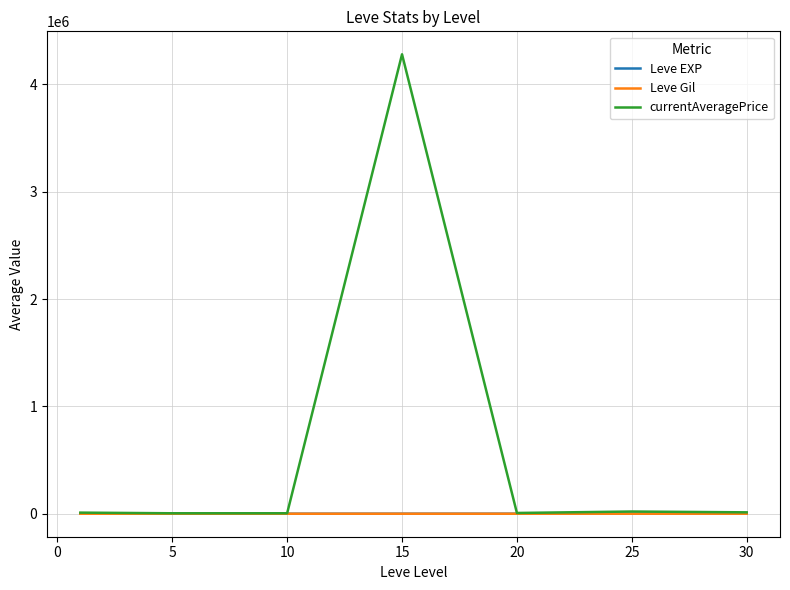

Which series has the largest total across all categories?

currentAveragePrice